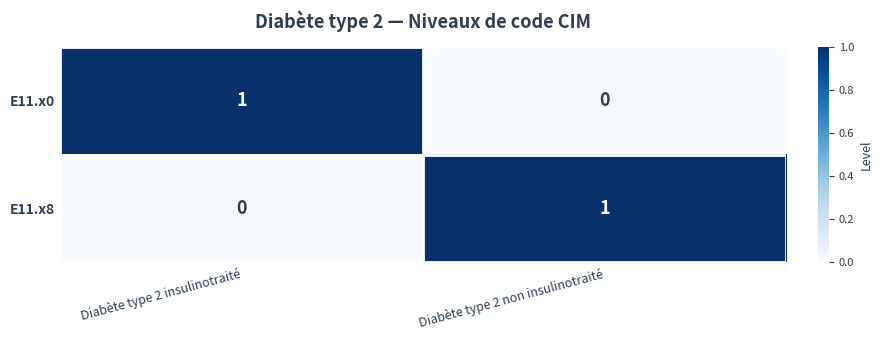

Is it true that E11.x8 equals 1 at Diabète type 2 non insulinotraité?

True